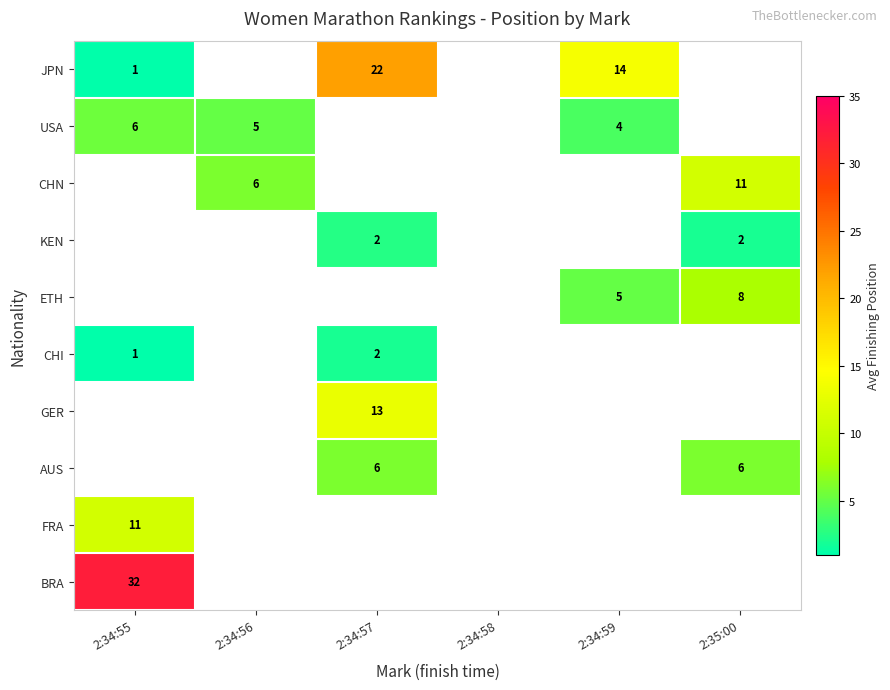

The value of CHN at 2:34:56 is 10. True or false?

False